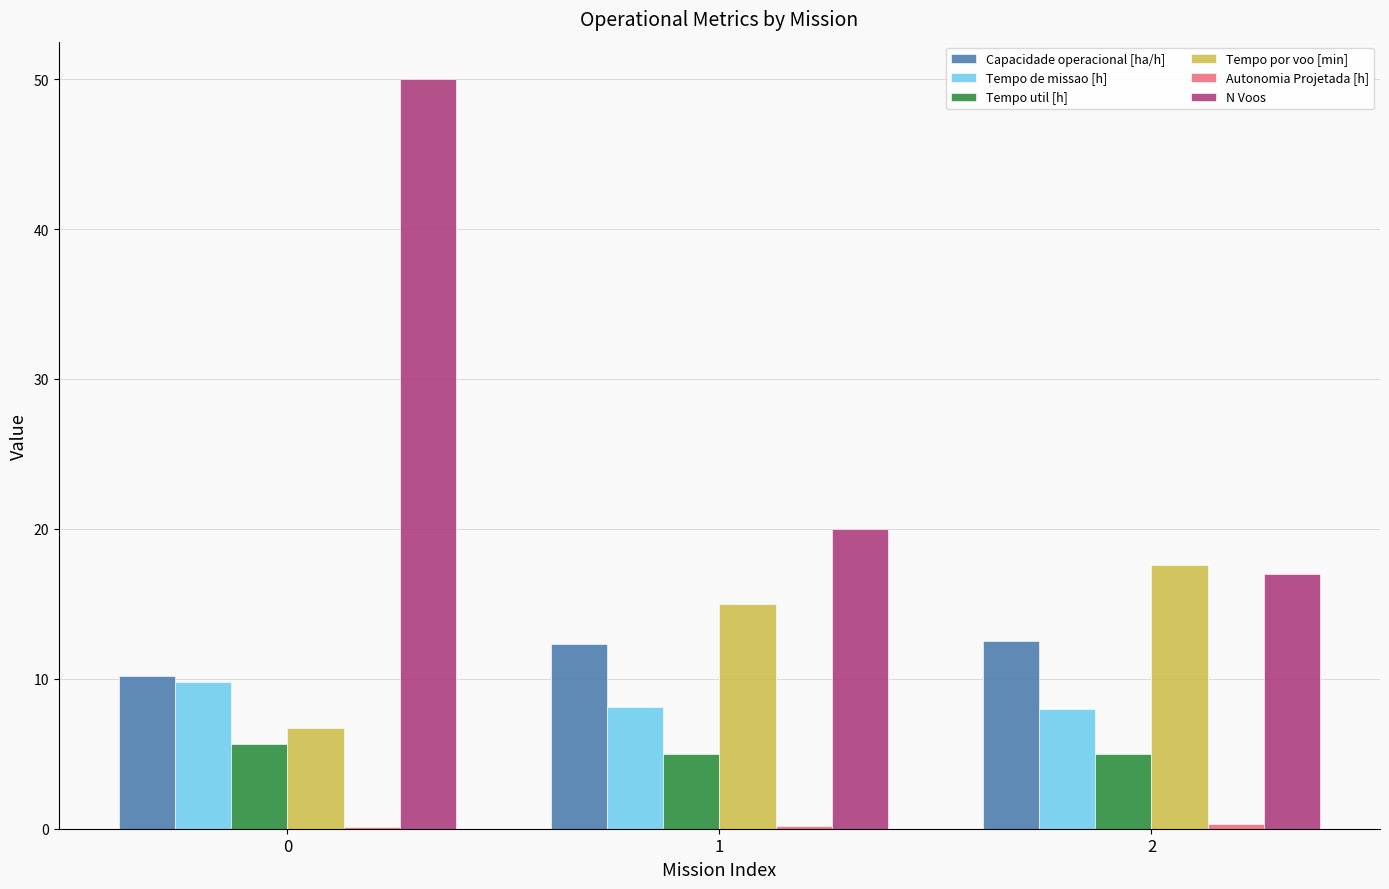

True or false: Tempo de missao [h] has a value of 8.1 at 1.

True